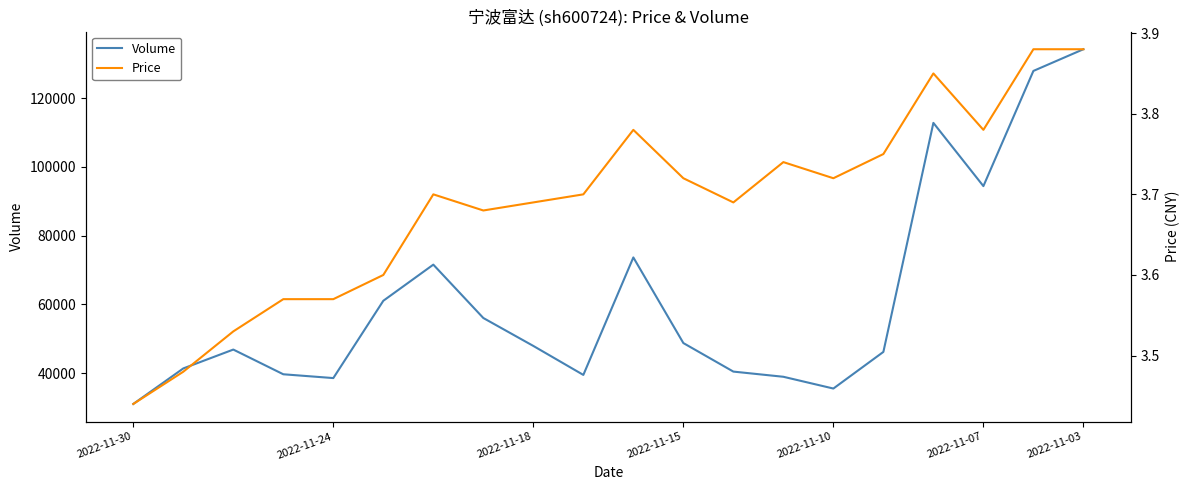

What is the average value of the Price series?

3.7